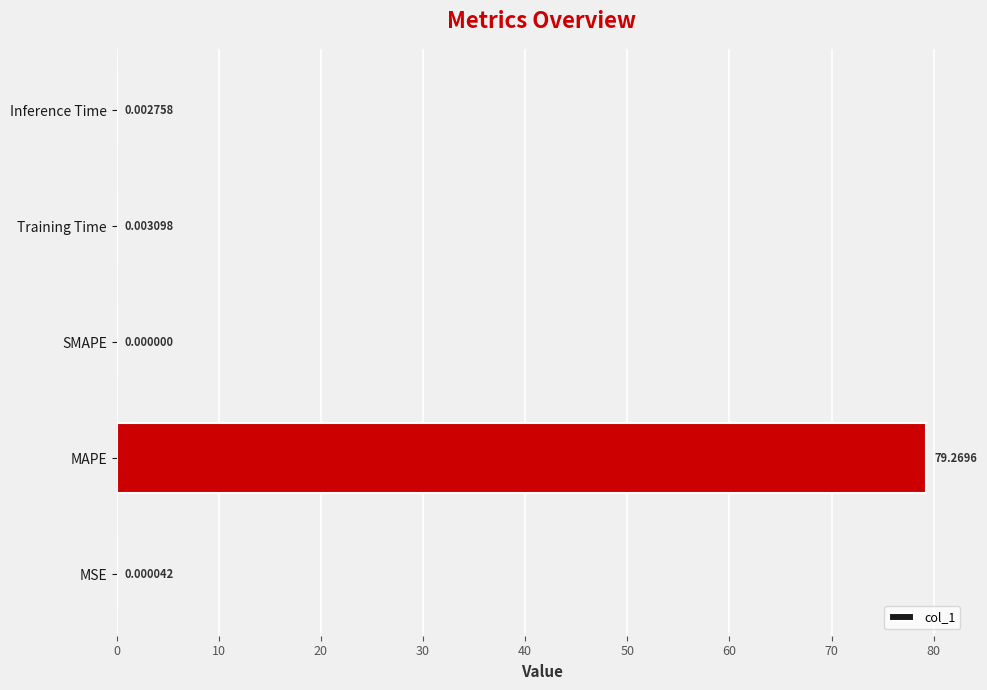

What is the change in value from MAPE to Inference Time?

-79.3